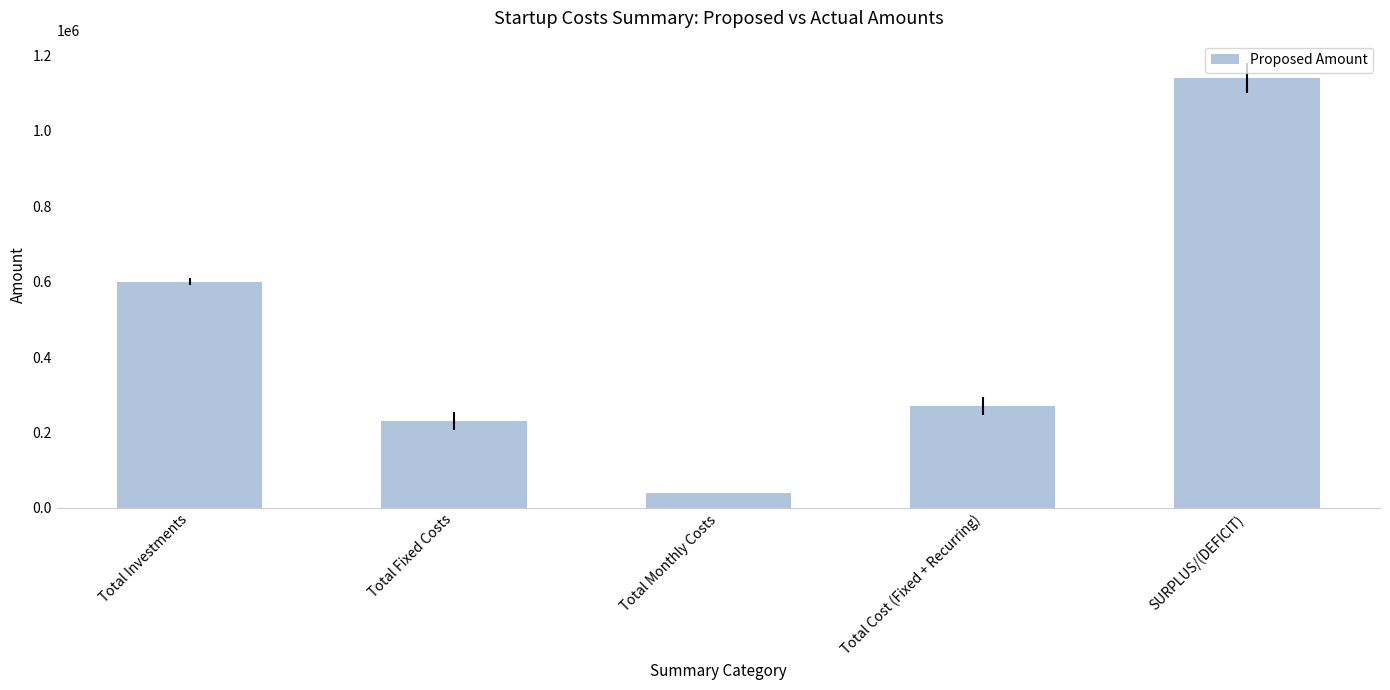

Approximately how many times larger is the value at Total Investments compared to Total Monthly Costs?

15.0